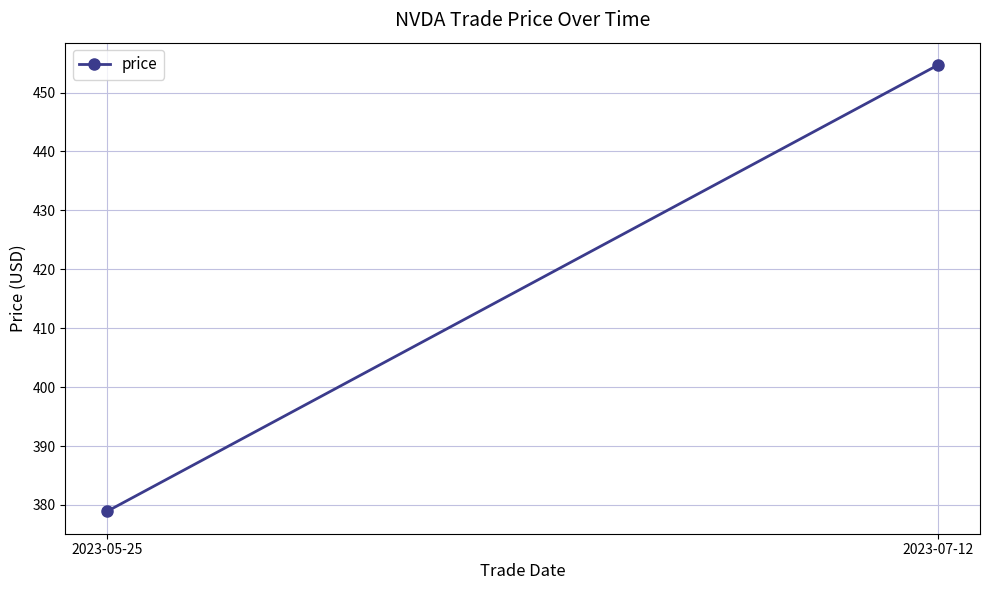

Rank the categories by value from highest to lowest.

2023-07-12, 2023-05-25